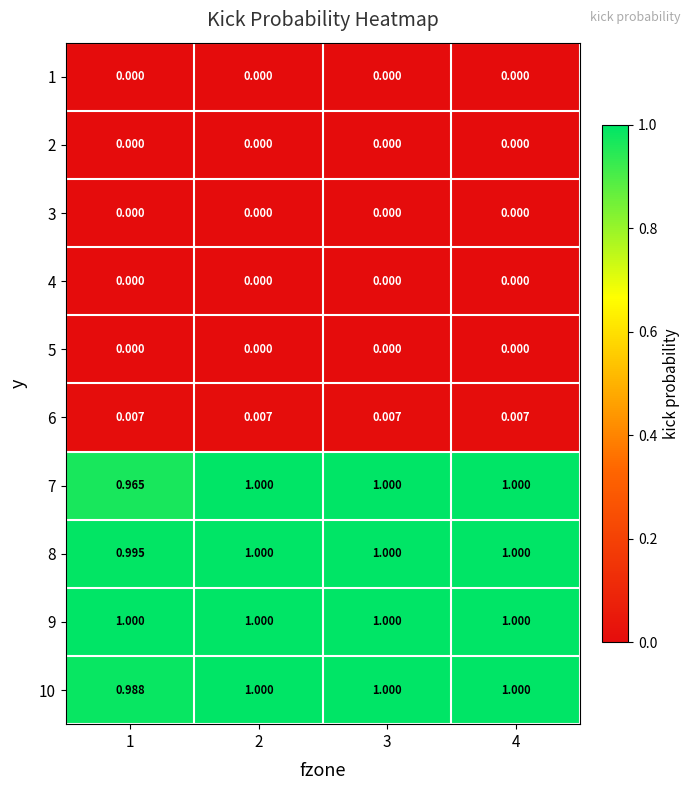

Which series changed the most between 1 and 4?

7